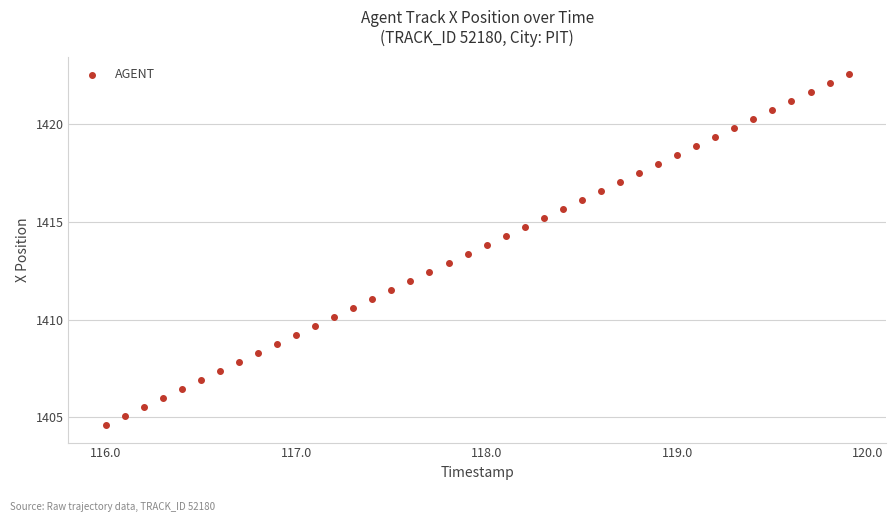

What is the range of Y values (max minus min)?

17.9